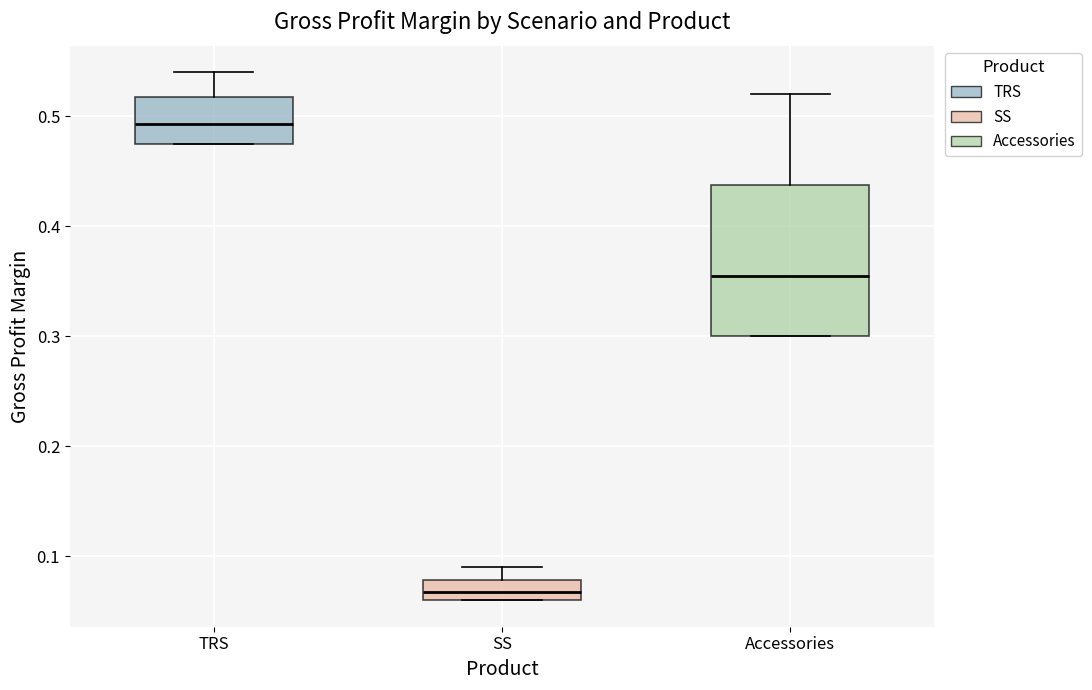

Which box's median line is the lowest?

SS